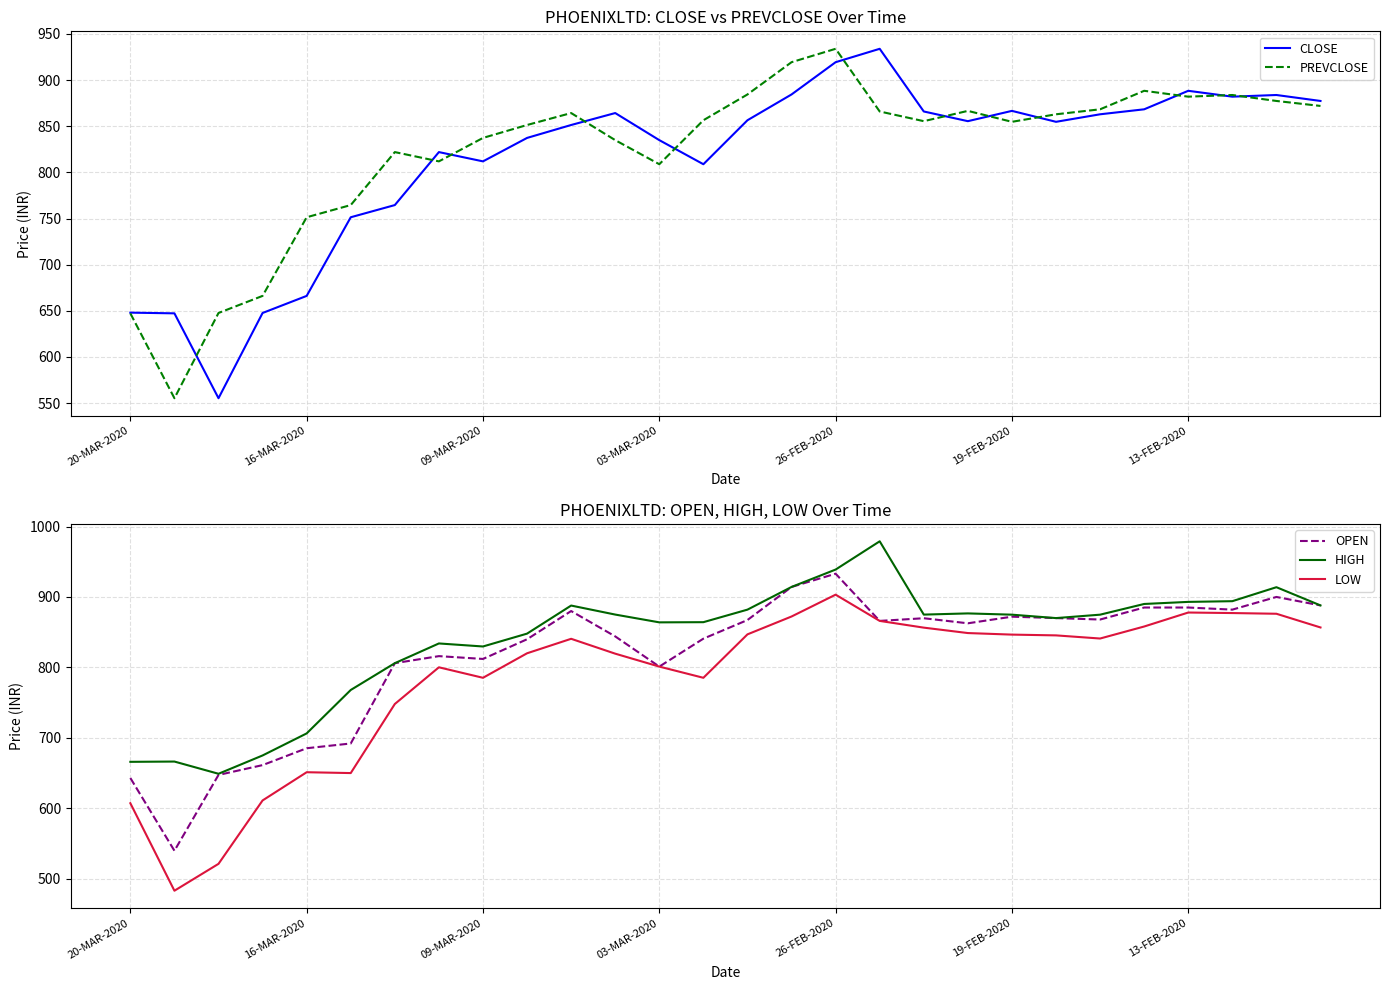

The value of OPEN at 09-MAR-2020 is 425.3. True or false?

False